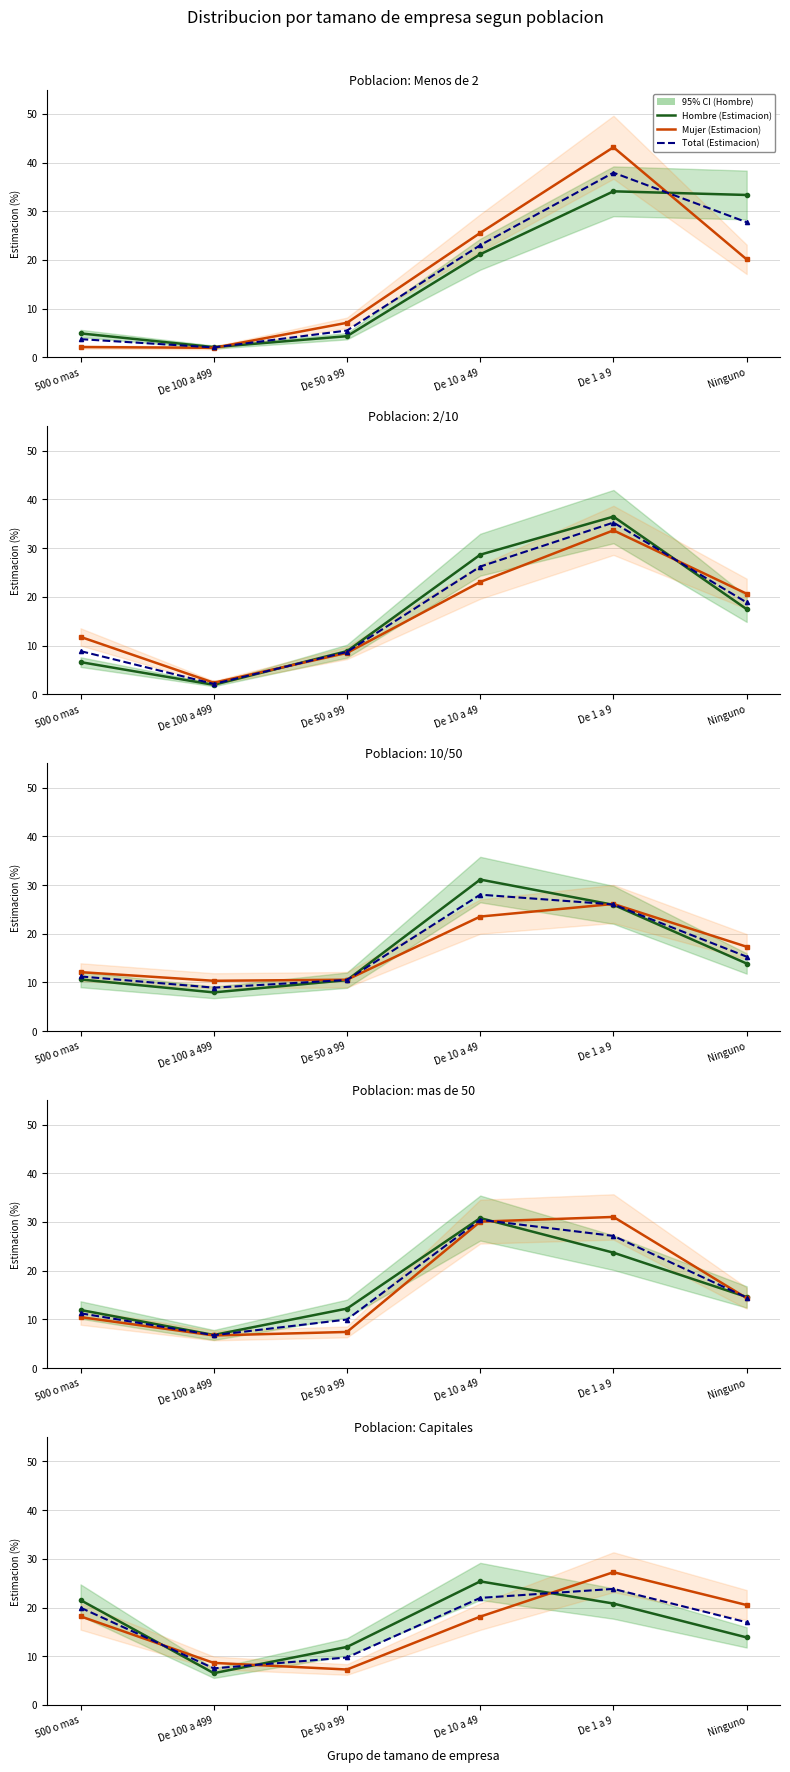

Reading left to right, transcribe all the data shown in this chart.

Hombre (Estimacion): 21.5	6.5	11.9	25.4	20.8	13.9
Mujer (Estimacion): 18.2	8.6	7.3	18.1	27.3	20.5
Total (Estimacion): 20.0	7.5	9.7	22.0	23.8	17.0